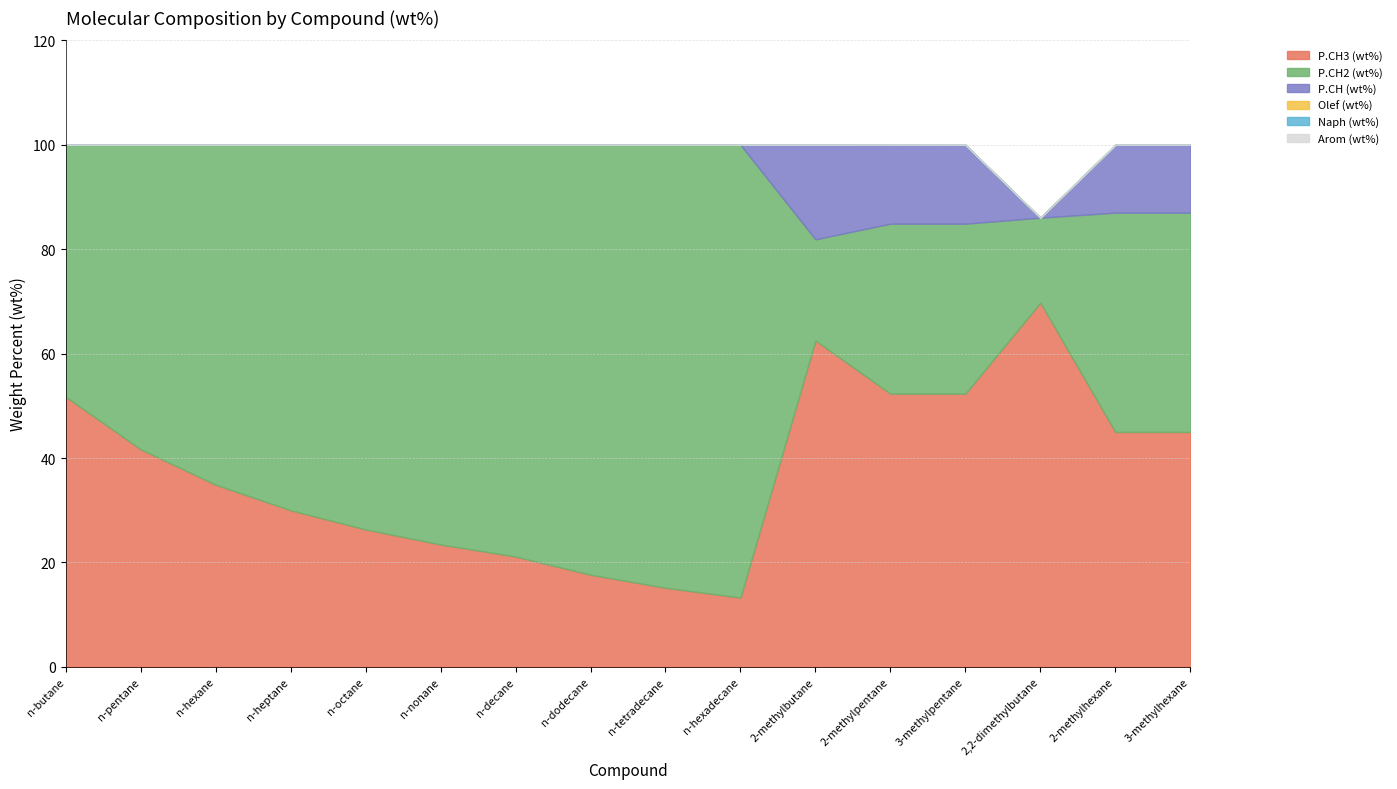

What is the total value across all series at n-nonane?

100.0